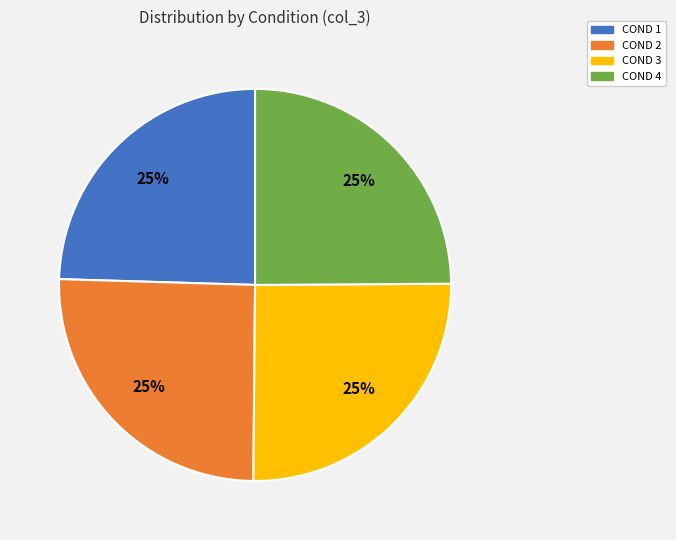

How many segments does this pie chart have?

4